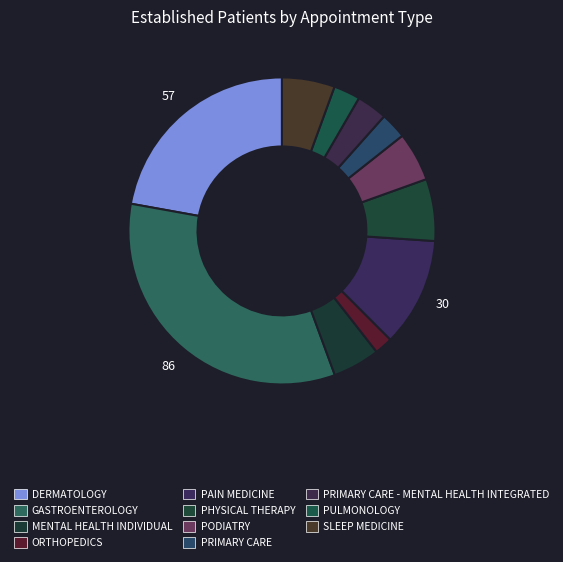

Count the number of slices in the pie.

11